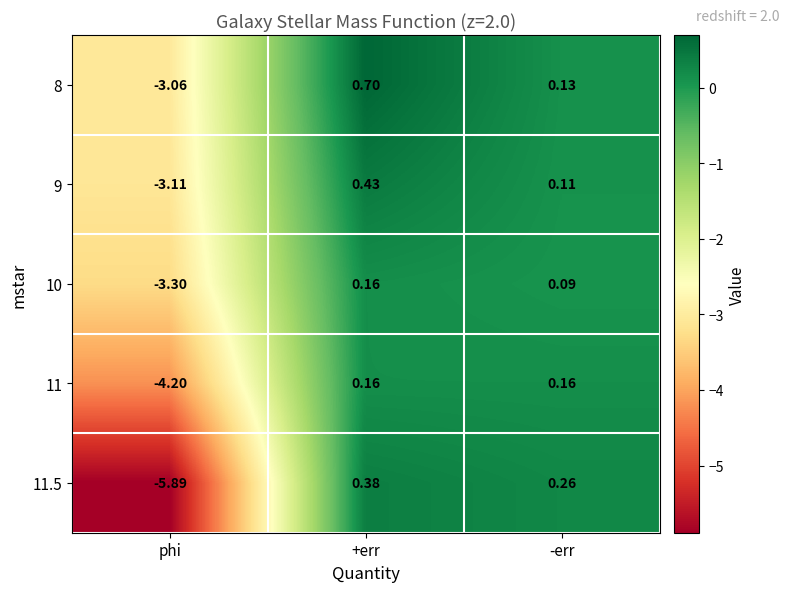

How many data points in 8 are above 0?

2